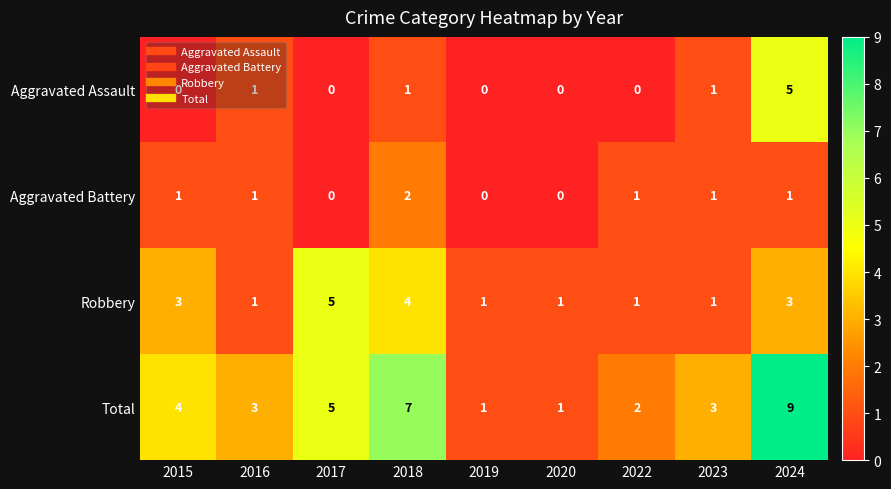

The value of Aggravated Assault at 2022 is 0. True or false?

True